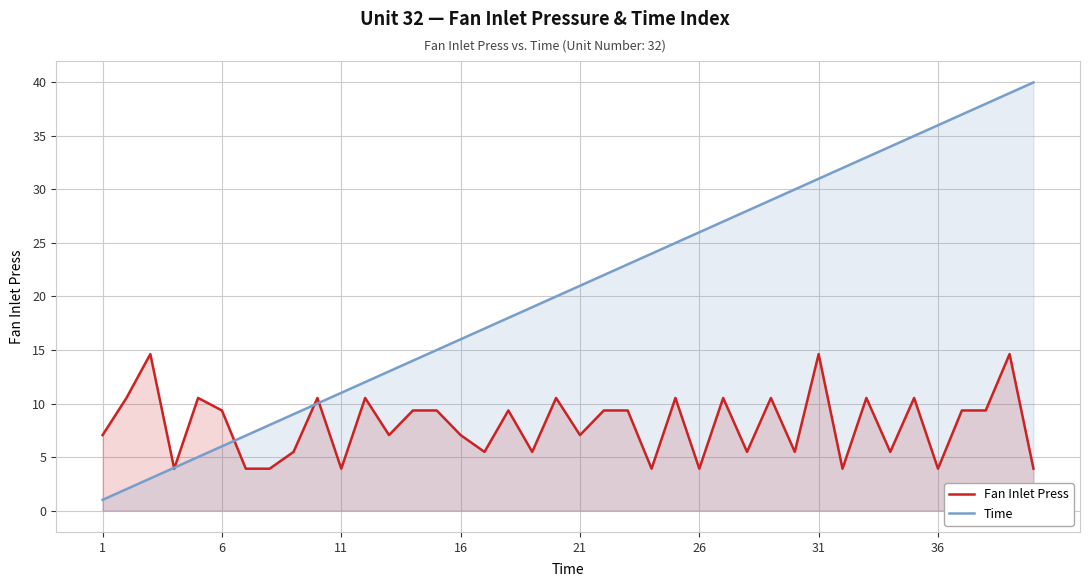

Which series has the largest range (max minus min)?

Time